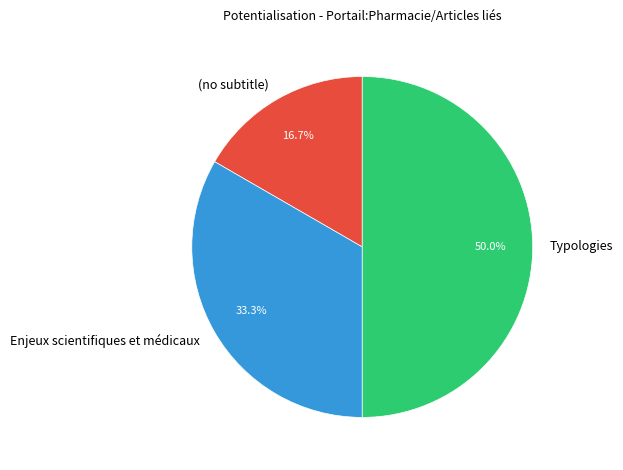

Which slice is the smallest?

(no subtitle)